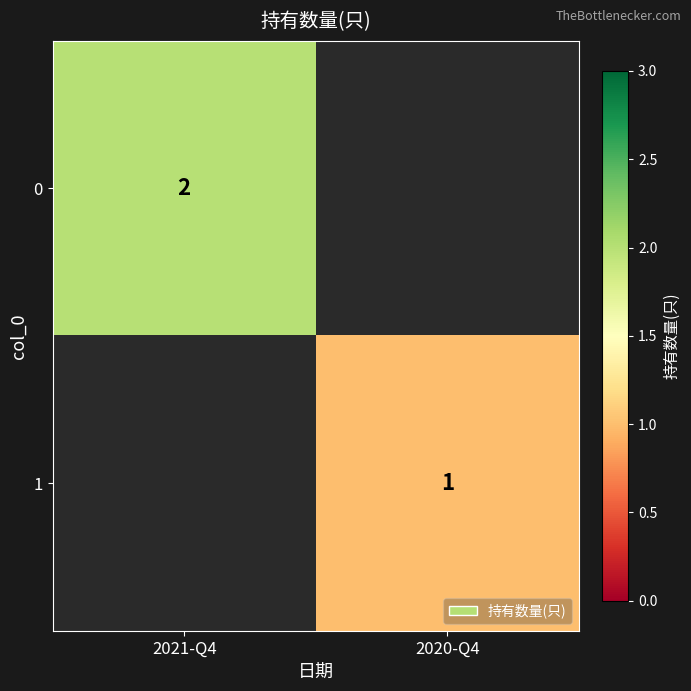

Which label corresponds to the smallest value in the chart?

2020-Q4